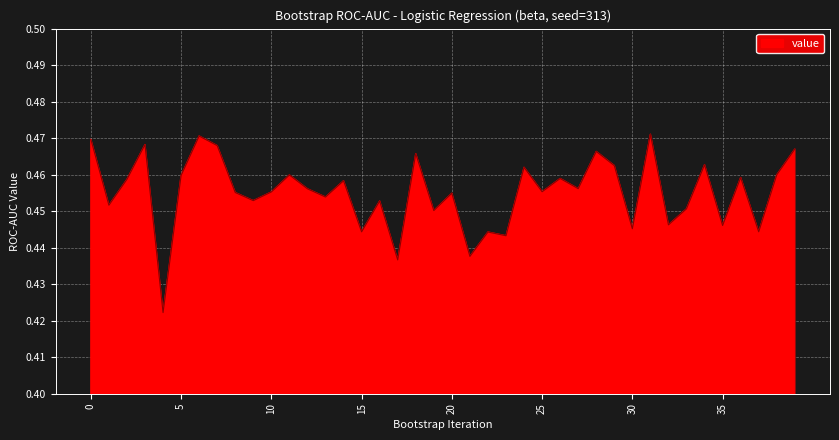

How many points are higher than both their immediate neighbors (excluding endpoints)?

14